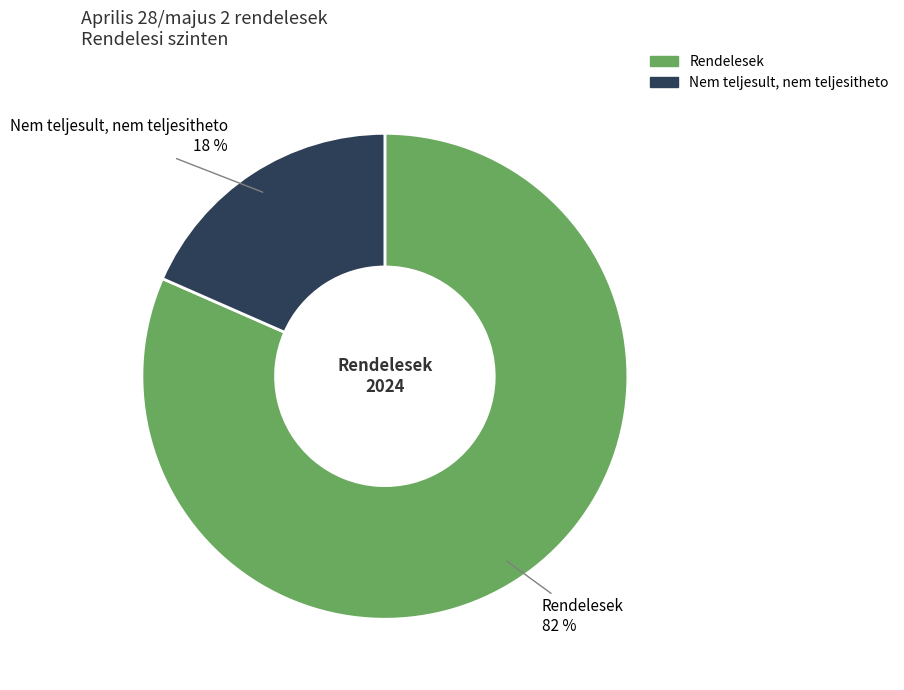

To the nearest percent, what portion does Nem teljesult, nem teljesitheto represent?

18%